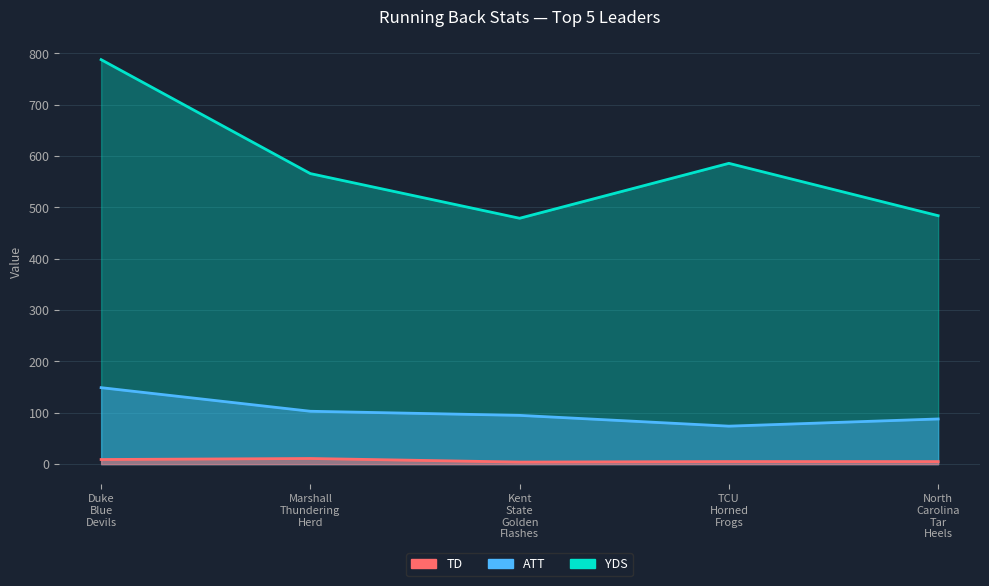

What is the value of the TD point at the 5th from the left?

5